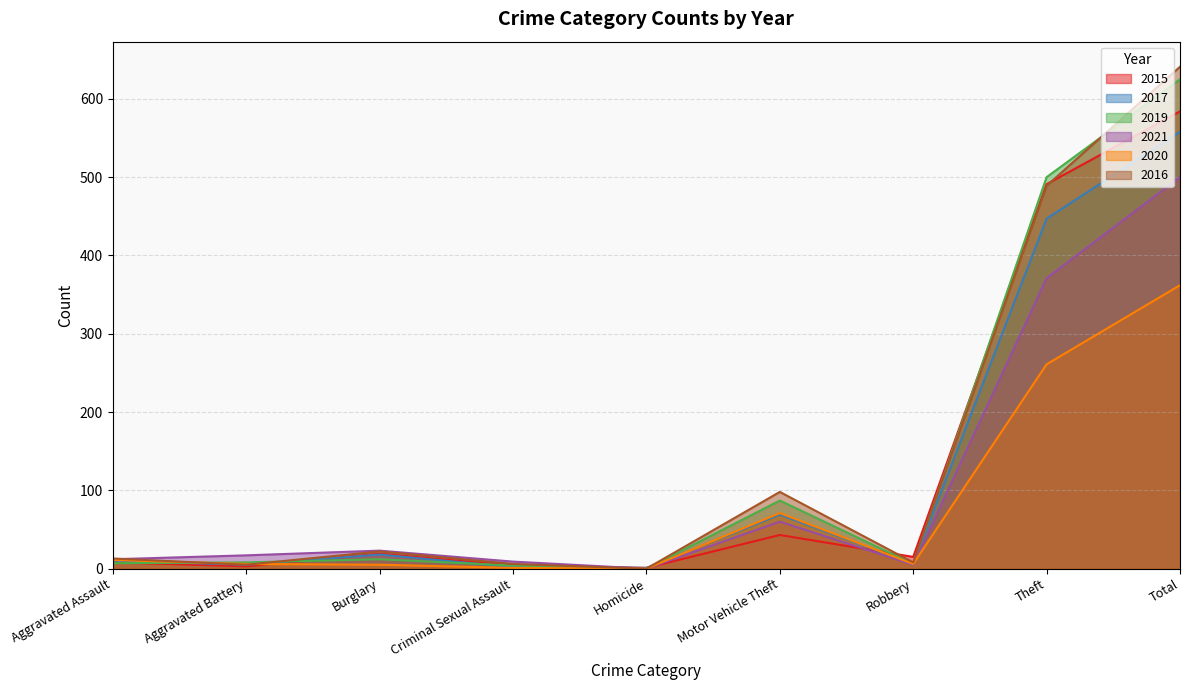

How many data points in 2019 are less than 8?

4